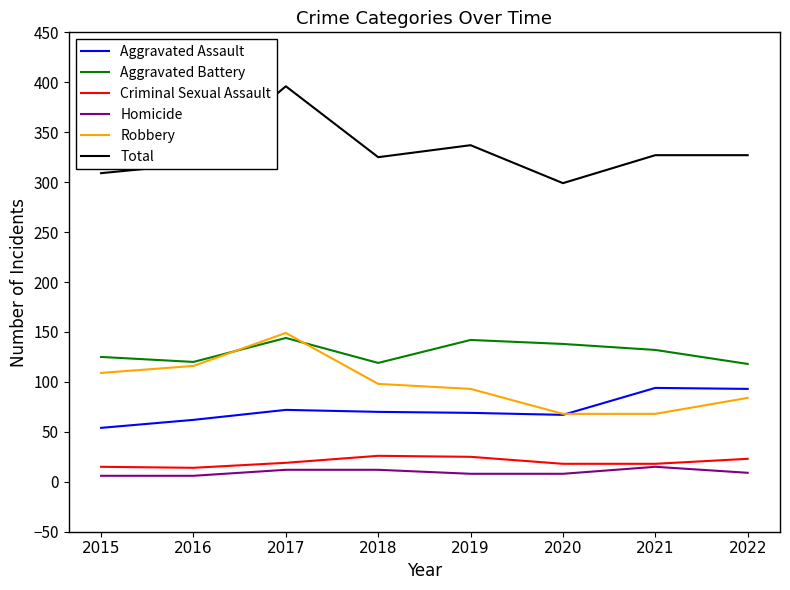

What is the difference between the maximum and minimum values in the Criminal Sexual Assault series?

12